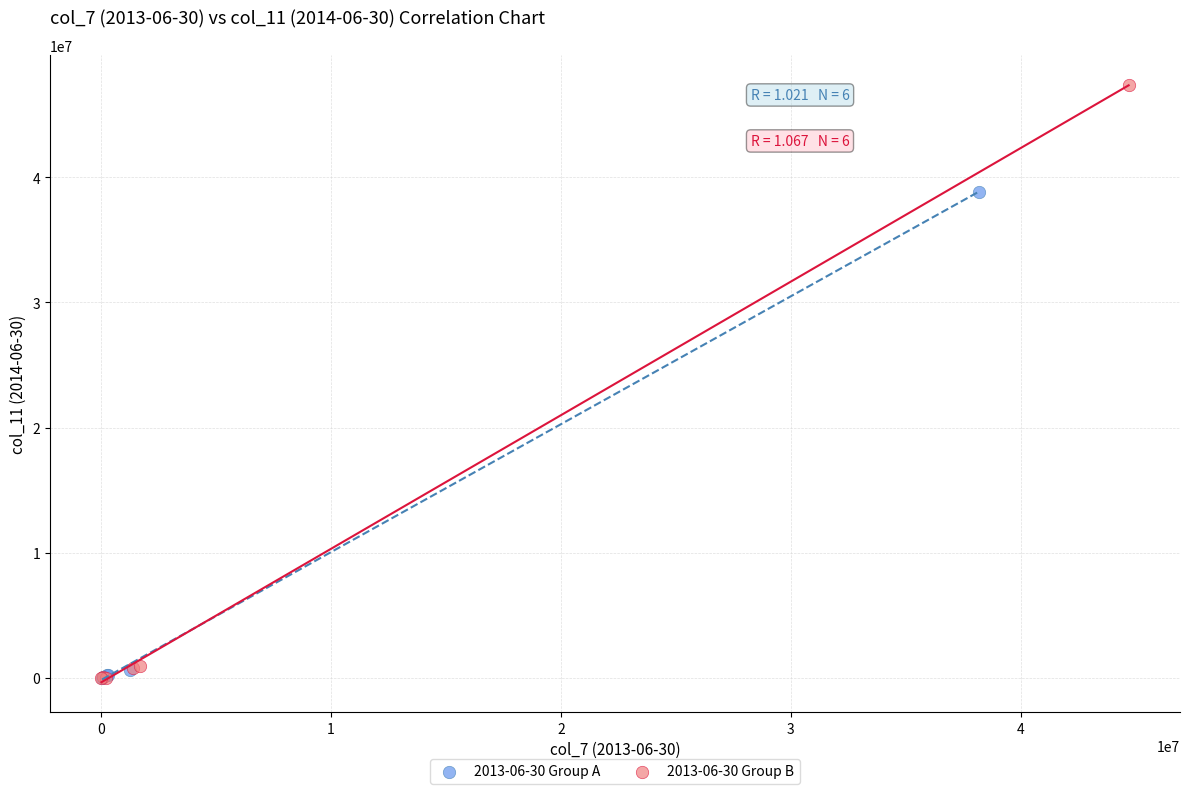

Which series contains the highest Y value?

2013-06-30 Group B